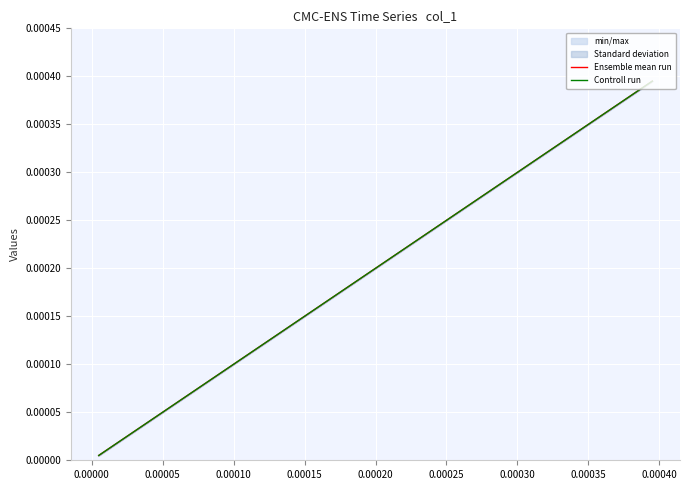

True or false: Ensemble mean run and Controll run intersect in this chart.

False